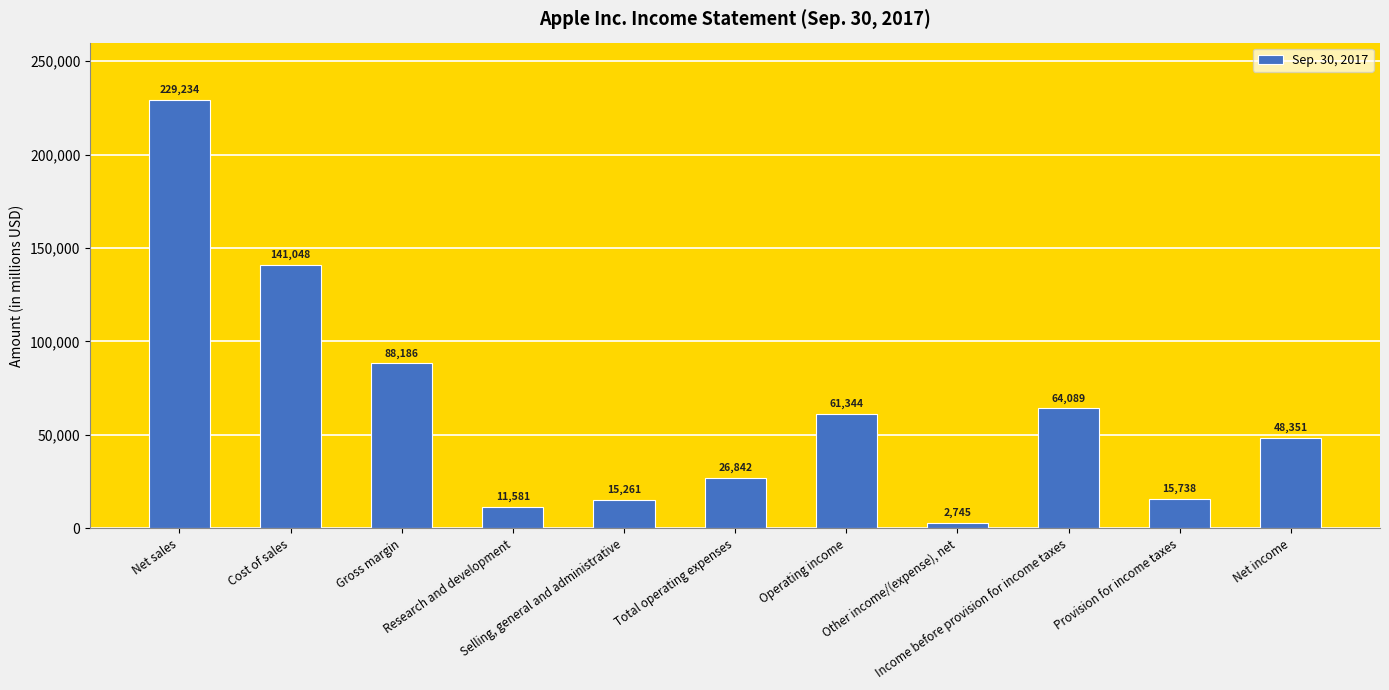

List the labels in order of value, largest first.

Net sales, Cost of sales, Gross margin, Income before provision for income taxes, Operating income, Net income, Total operating expenses, Provision for income taxes, Selling, general and administrative, Research and development, Other income/(expense), net